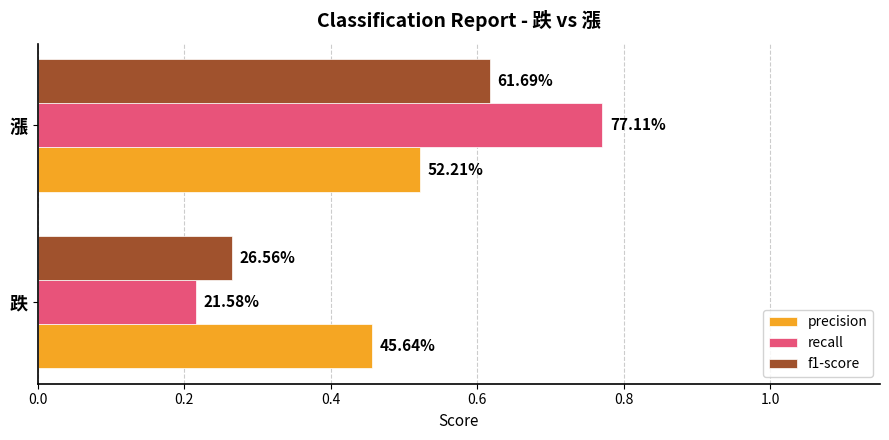

Which series has the largest total across all categories?

recall